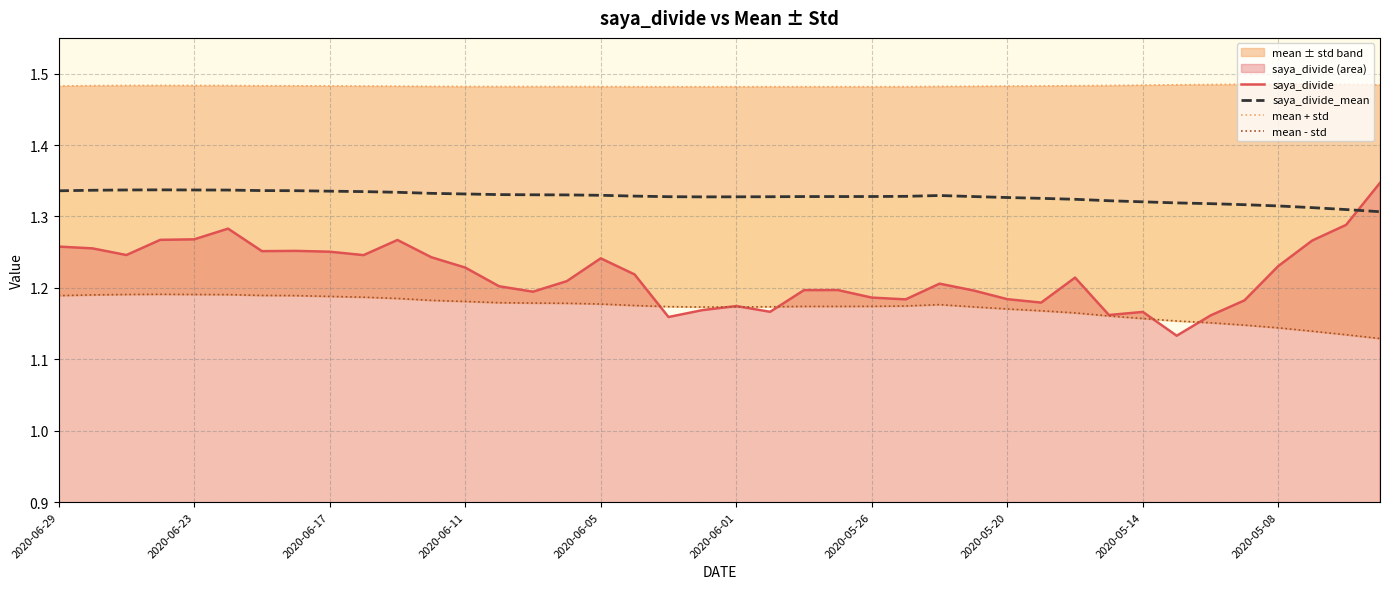

True or false: saya_divide_mean and mean + std cross at least once.

False